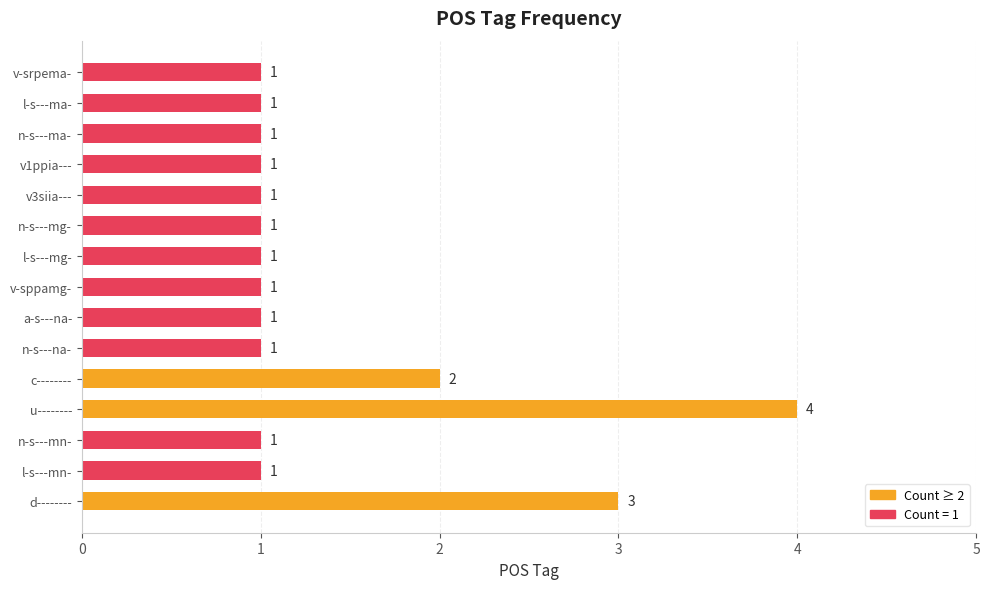

What is the maximum value shown in the chart?

4